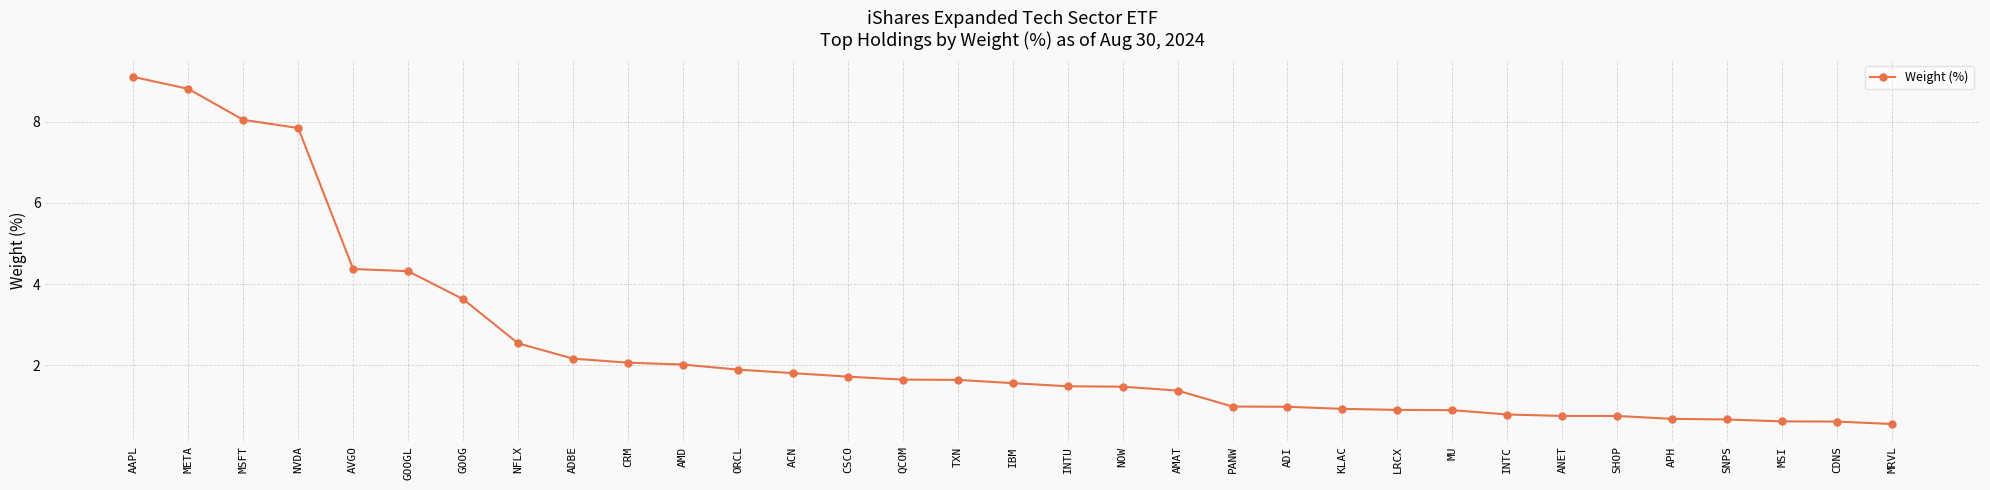

What position from the left is AMD?

11